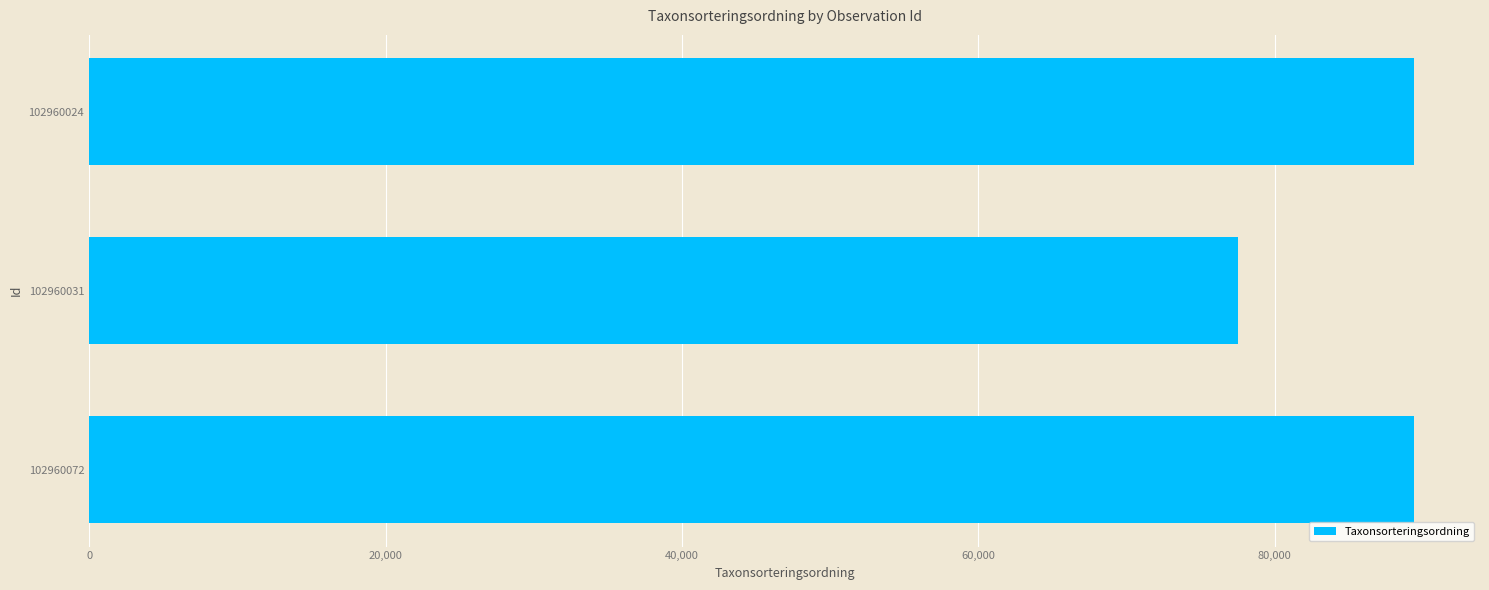

The chart shows a value of 77506 at 102960031. True or false?

True